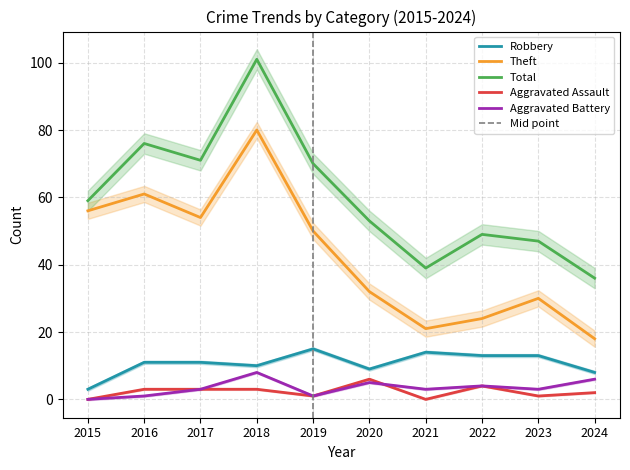

At which category does Total reach its first local peak?

2016